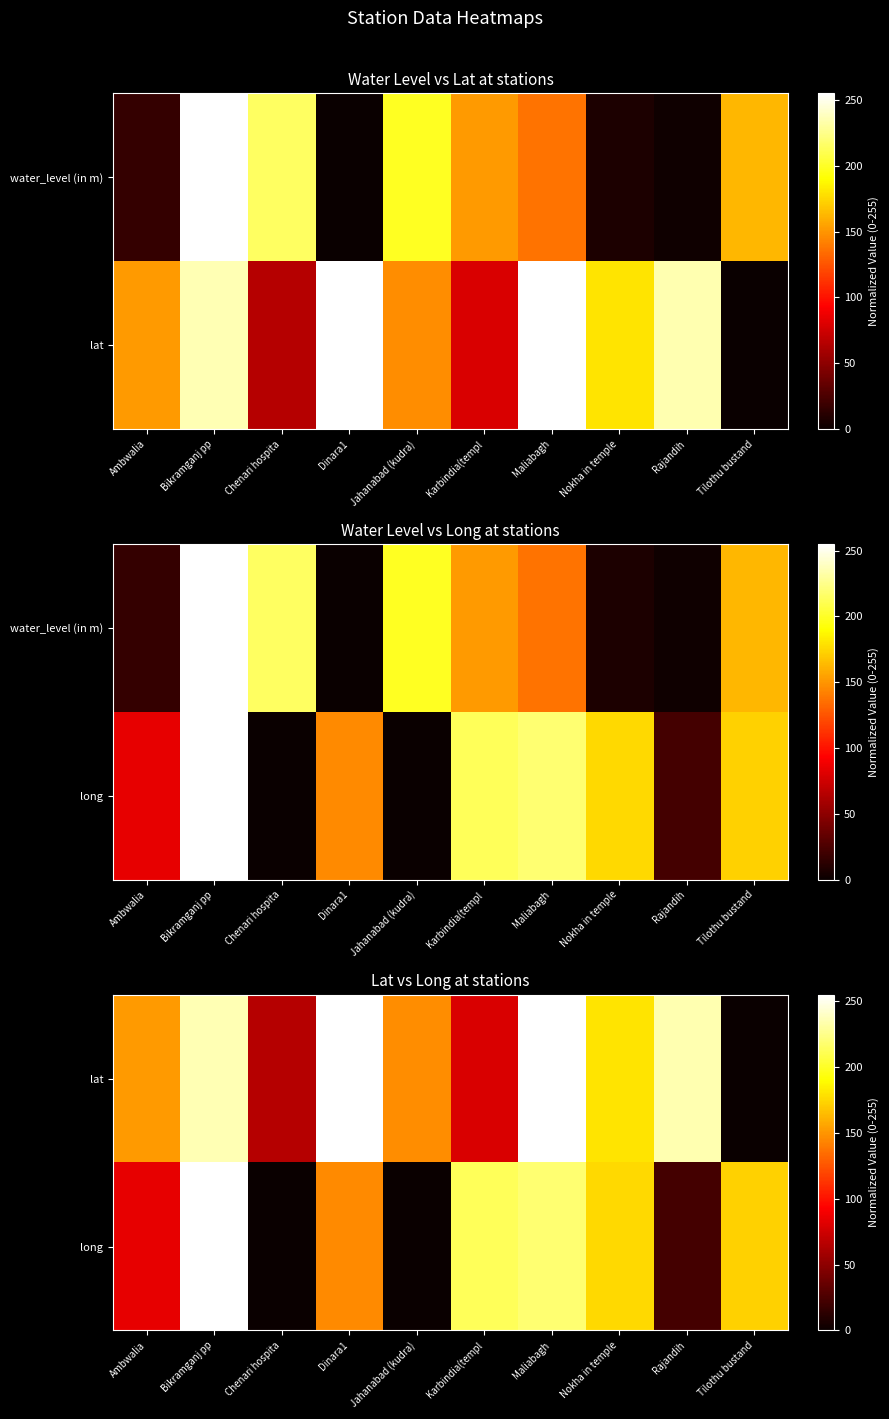

Which category has the highest value in the long series?

Bikramganj pp